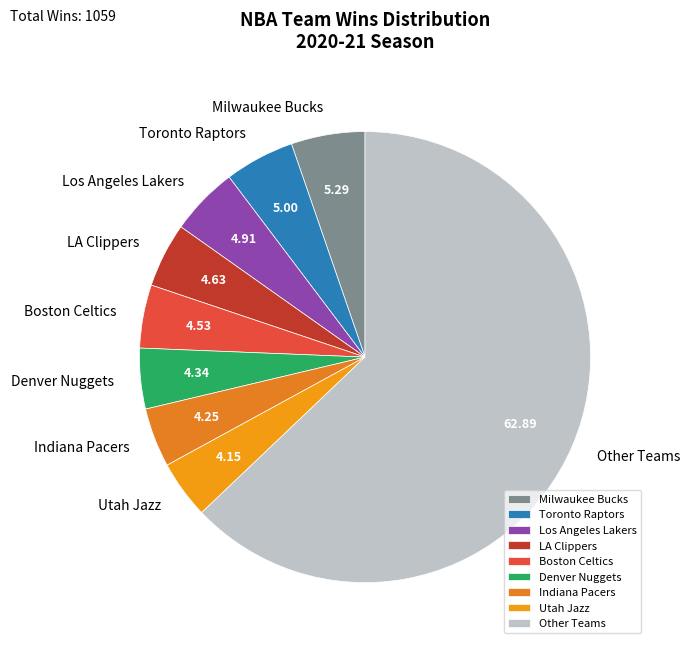

How many slices are in this pie chart?

9